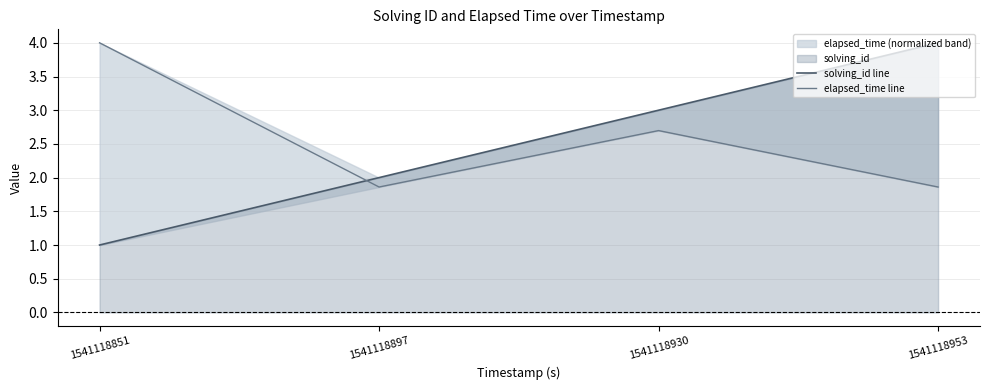

What is the greatest value displayed?

4.0